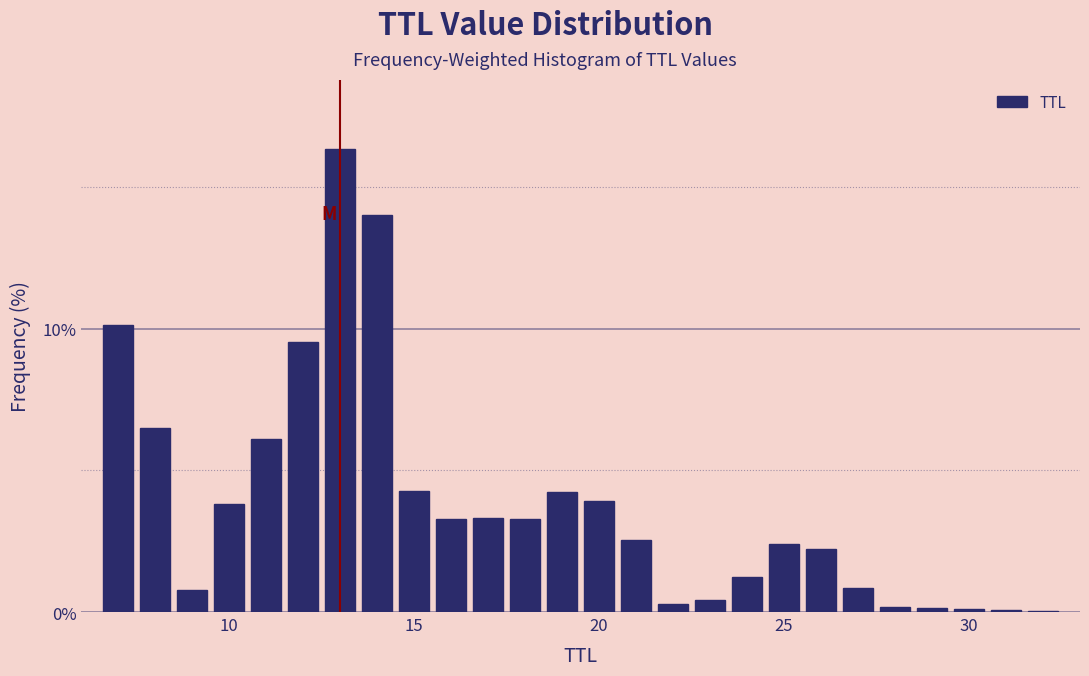

Read against the x-axis, roughly where is the centre of the tallest bar?

13.0